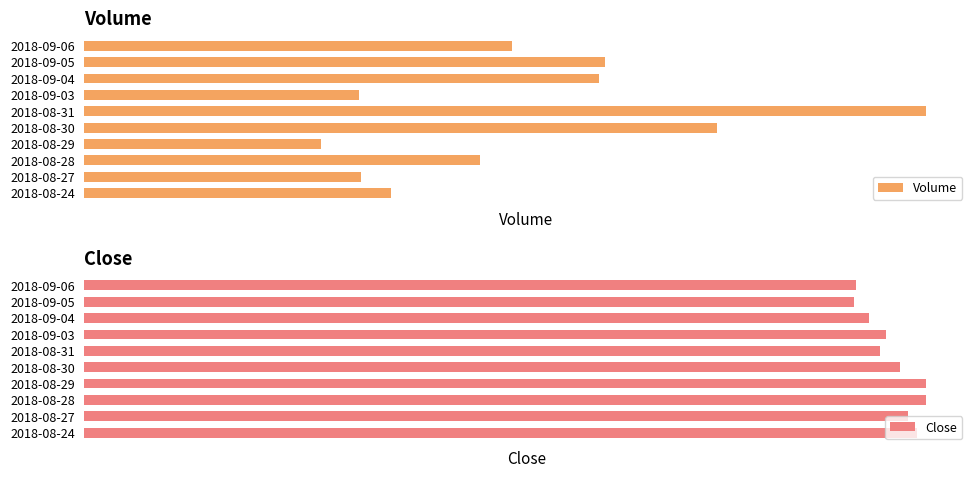

What is the lowest value of the Volume series?

25166